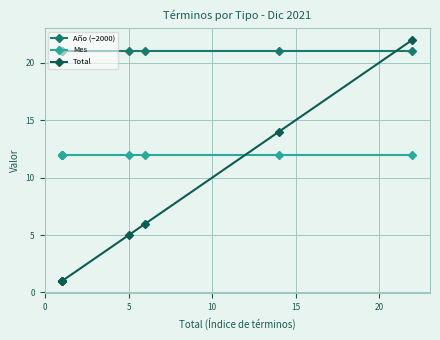

True or false: Mes and Año (−2000) cross at least once.

False